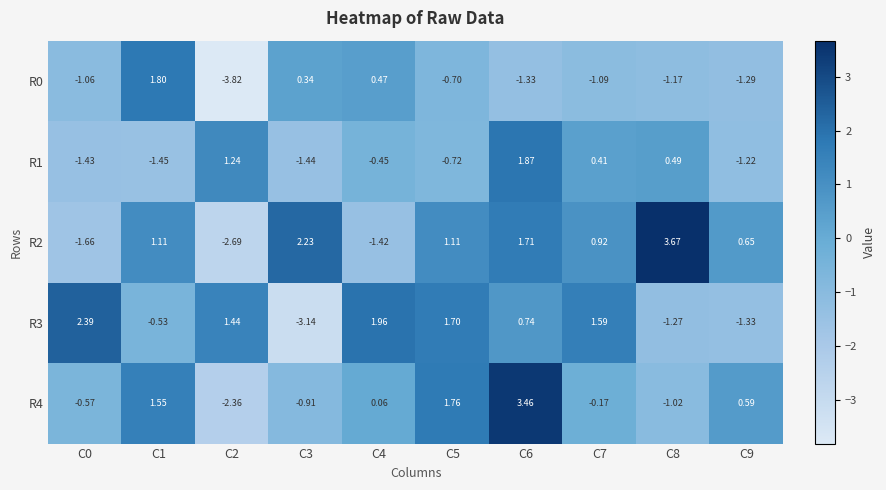

Is the value of R0 at C9 greater than the value of R2 at C3?

No